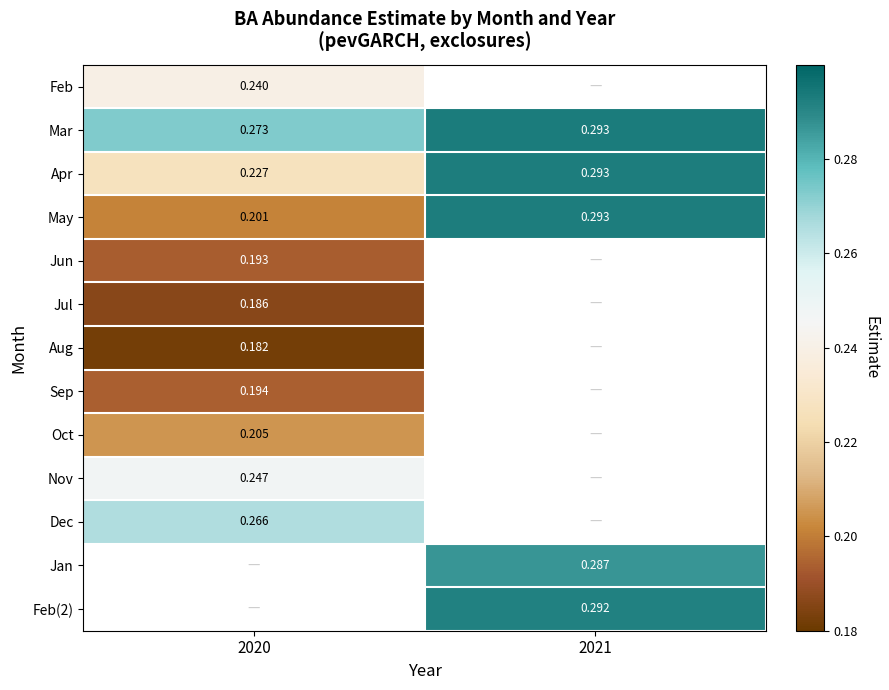

How many categories are shown in the chart?

2